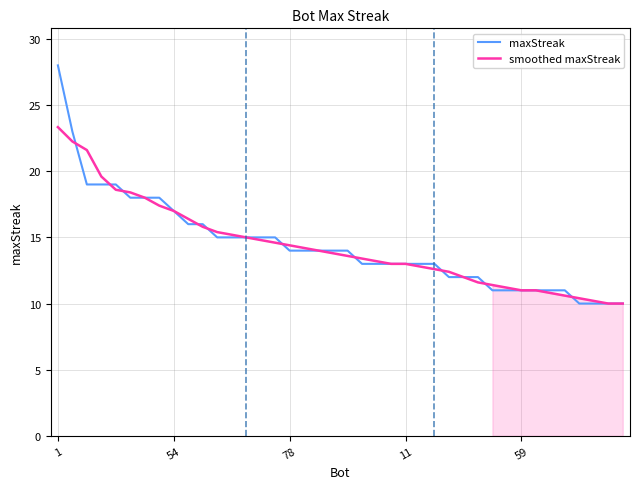

What are all the series names shown in the legend?

maxStreak, smoothed maxStreak